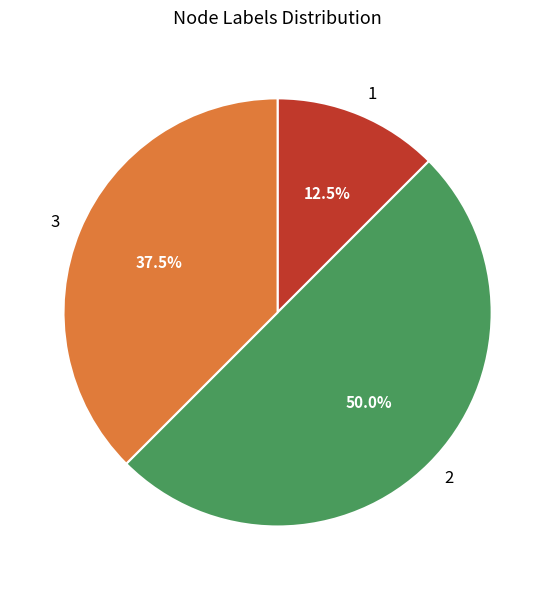

What is the ratio of the value at 2 to the value at 3?

1.3